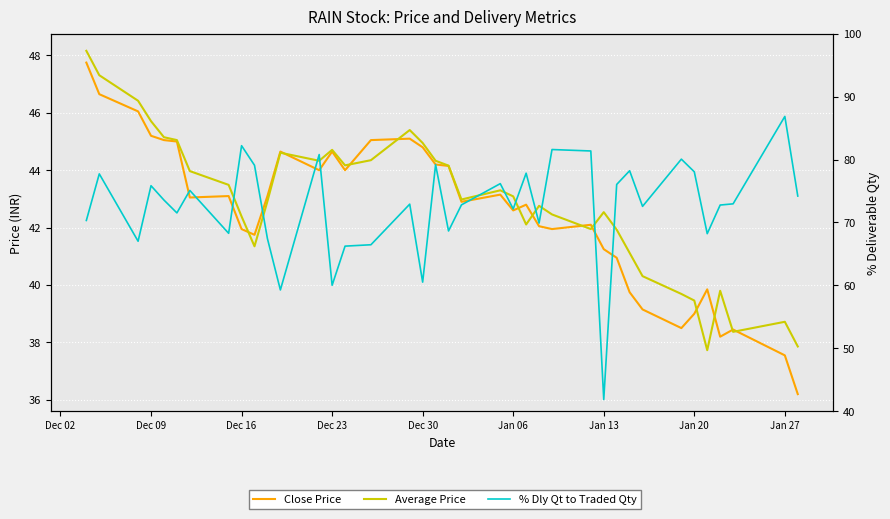

Count the number of data series in this chart.

3